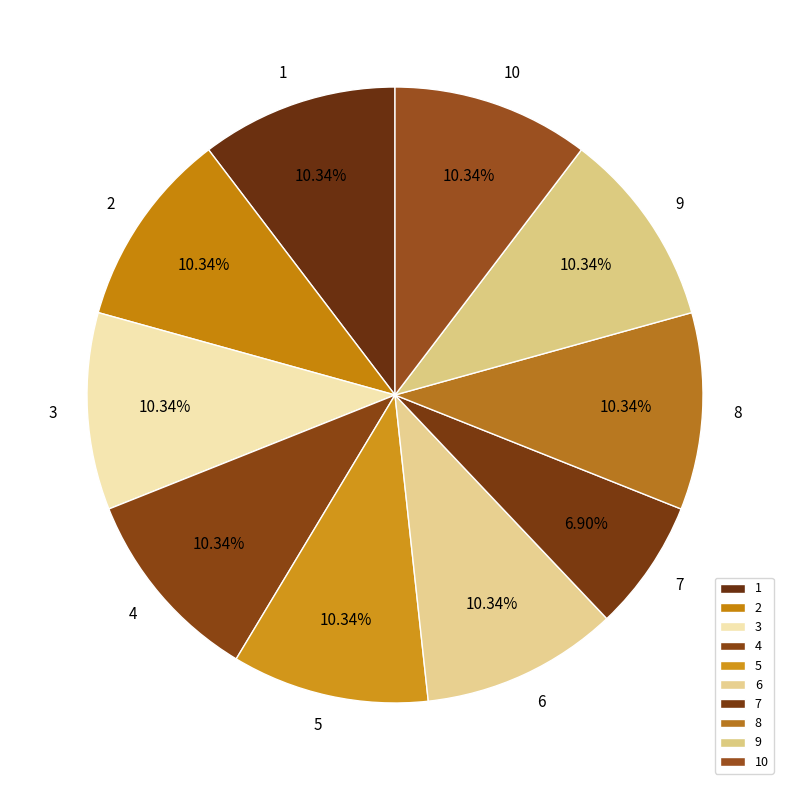

The 3 slice represents 10% of the pie. True or false?

True